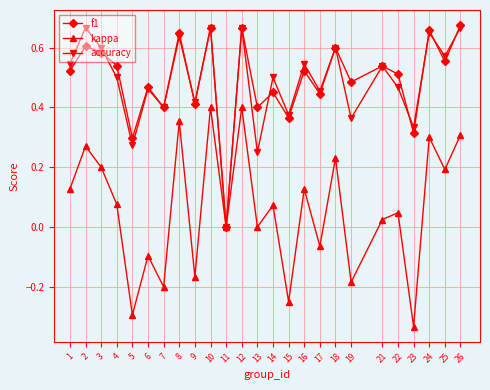

The accuracy series shows 0.4 at 19. True or false?

True